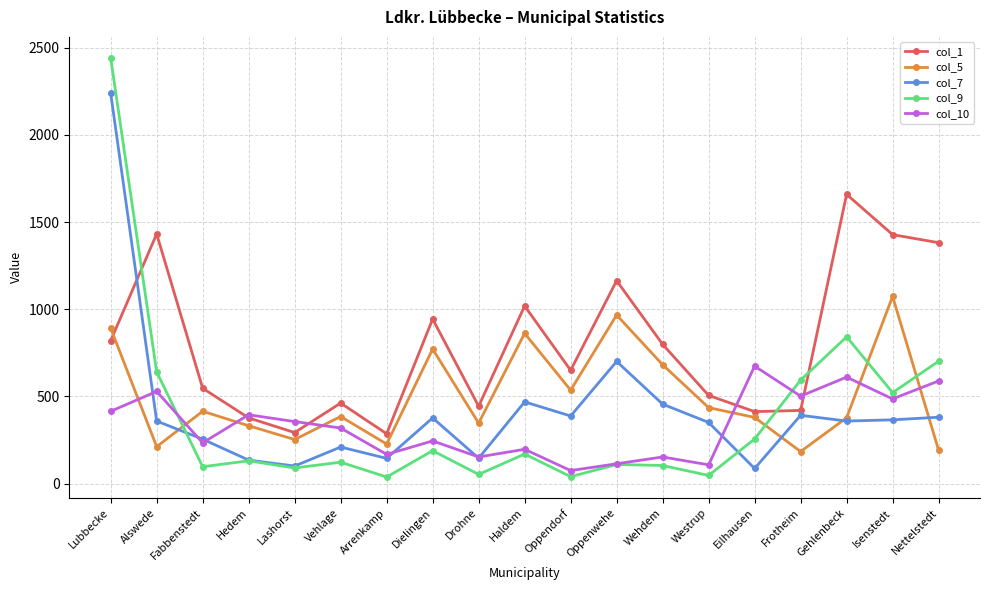

The col_7 series shows 246 at Drohne. True or false?

False